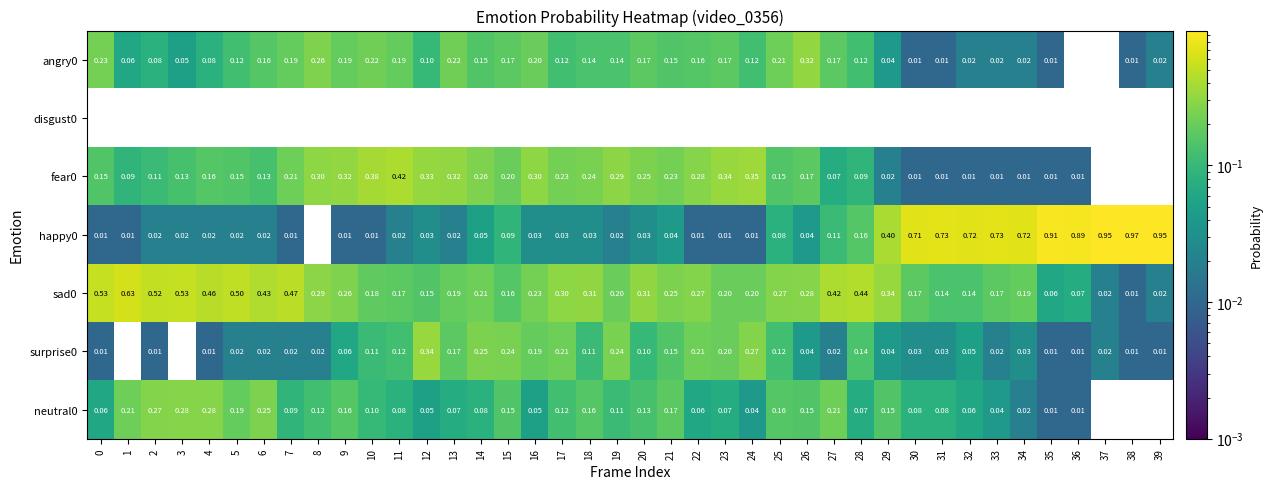

How many distinct data groups are displayed?

7